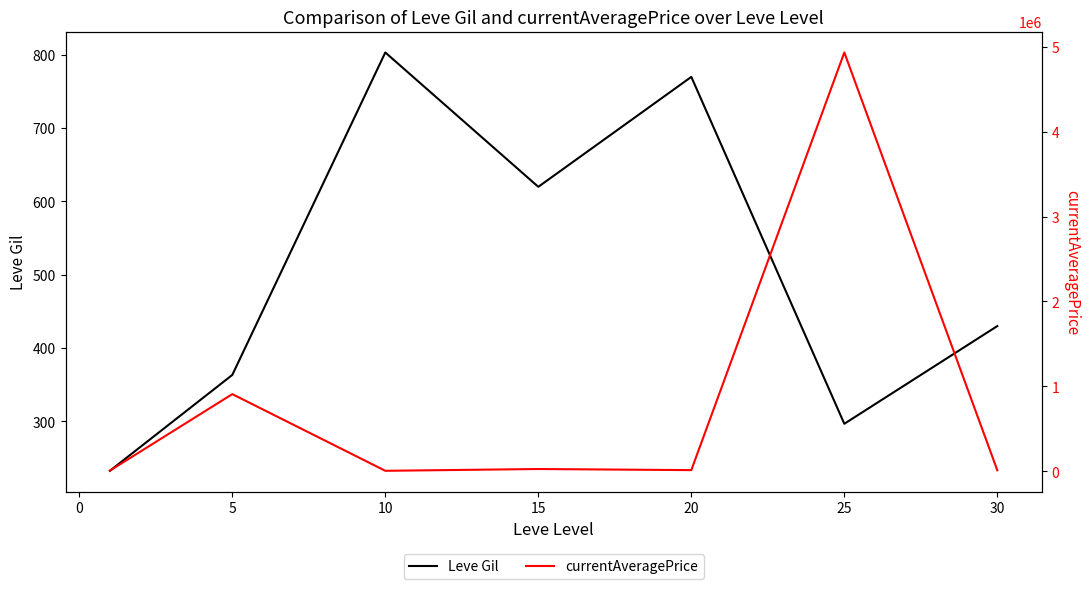

What is the sum of all Leve Gil values?

3515.8